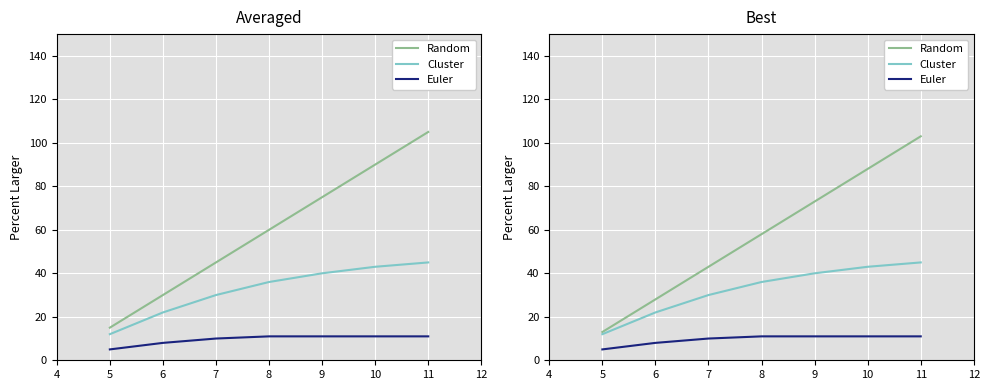

How many lines are shown in the chart?

3